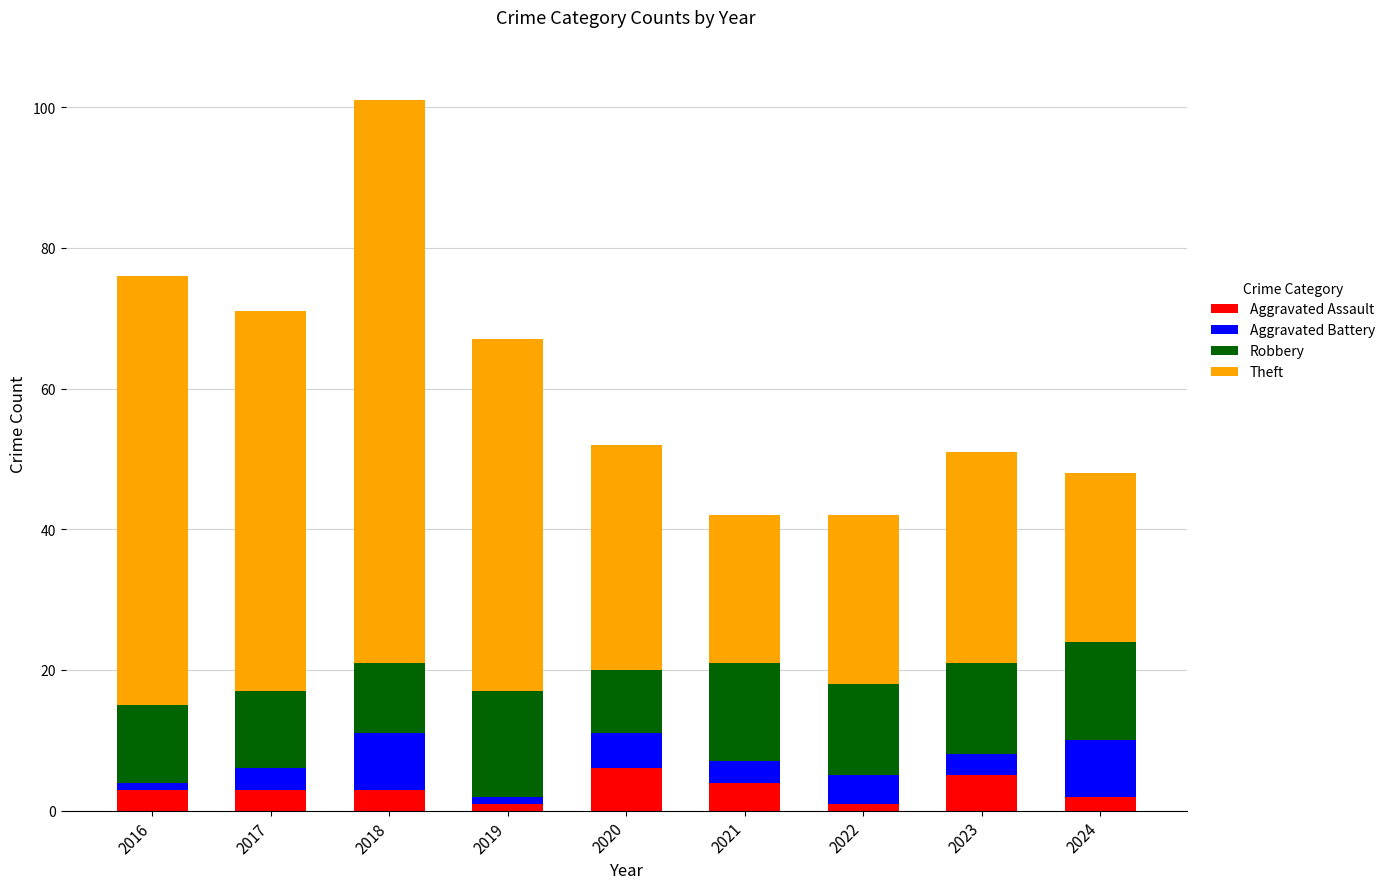

What is the maximum value for Aggravated Assault?

6